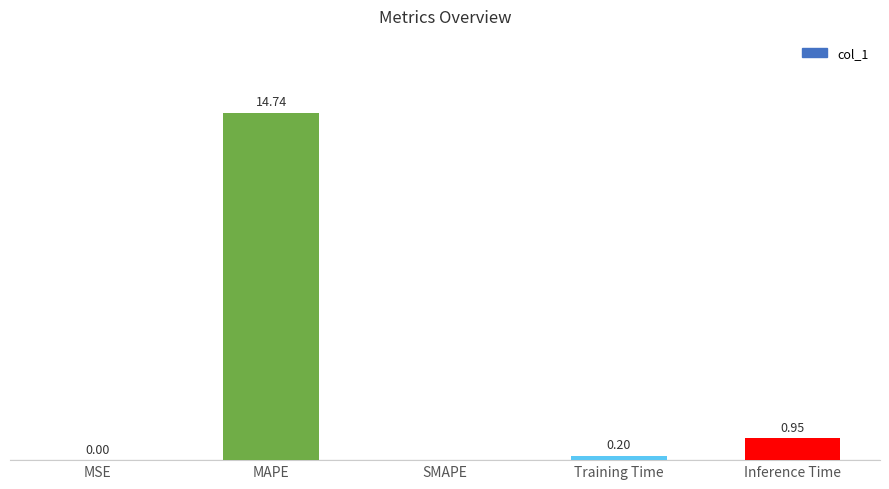

At which category does the chart reach its peak across all series?

MAPE